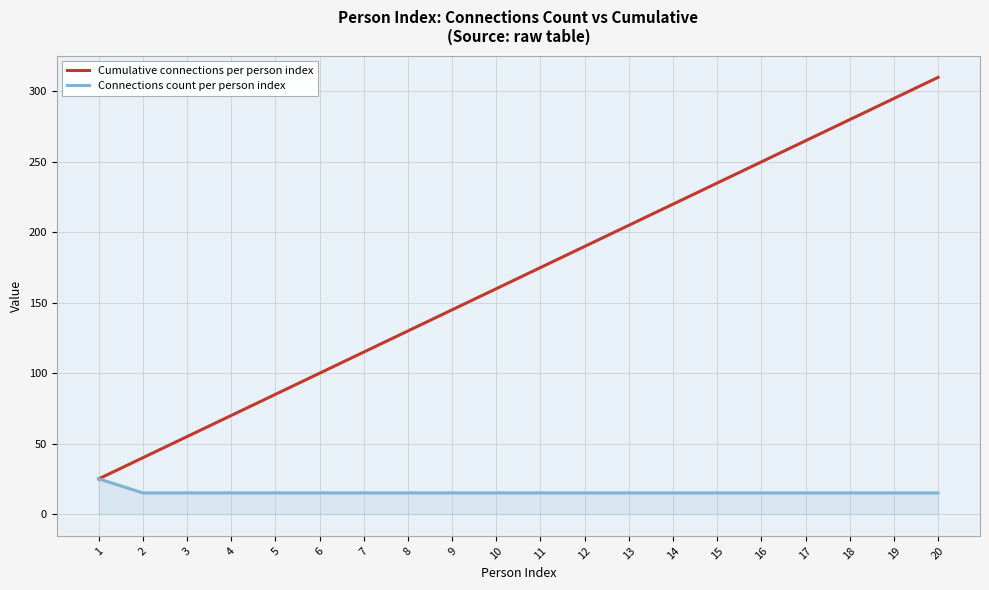

Between 2 and 11, which series saw the biggest shift?

Cumulative connections per person index